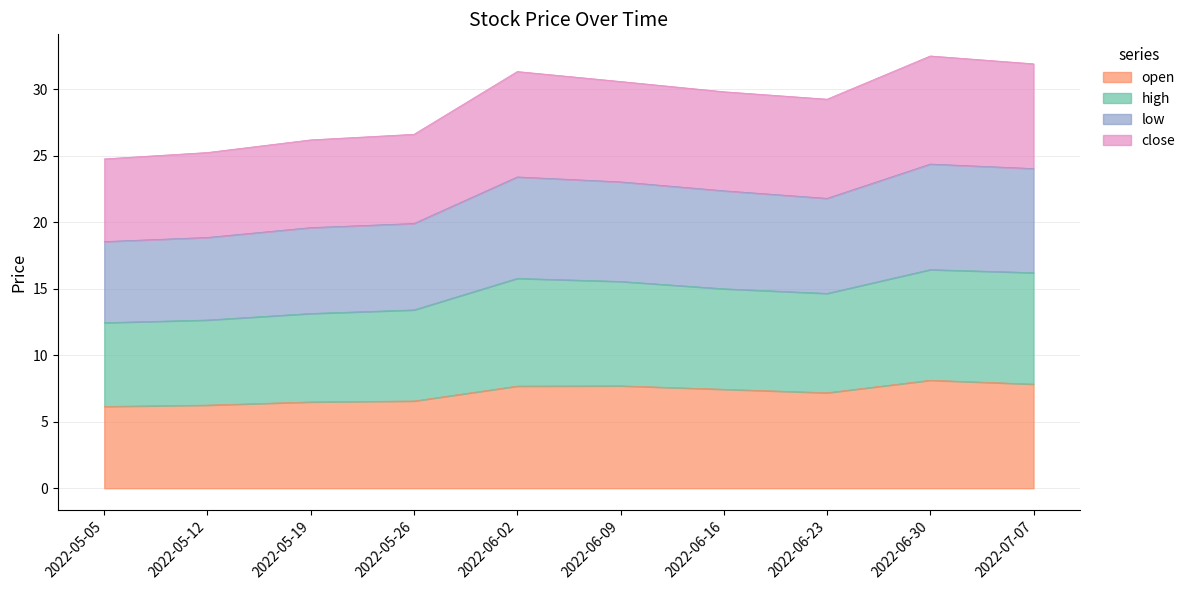

True or false: open and low cross at least once.

False